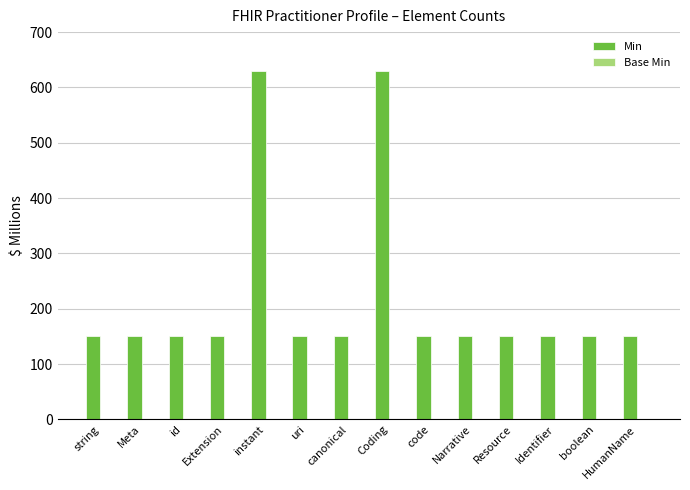

The chart shows a value of 36 at Narrative. True or false?

False